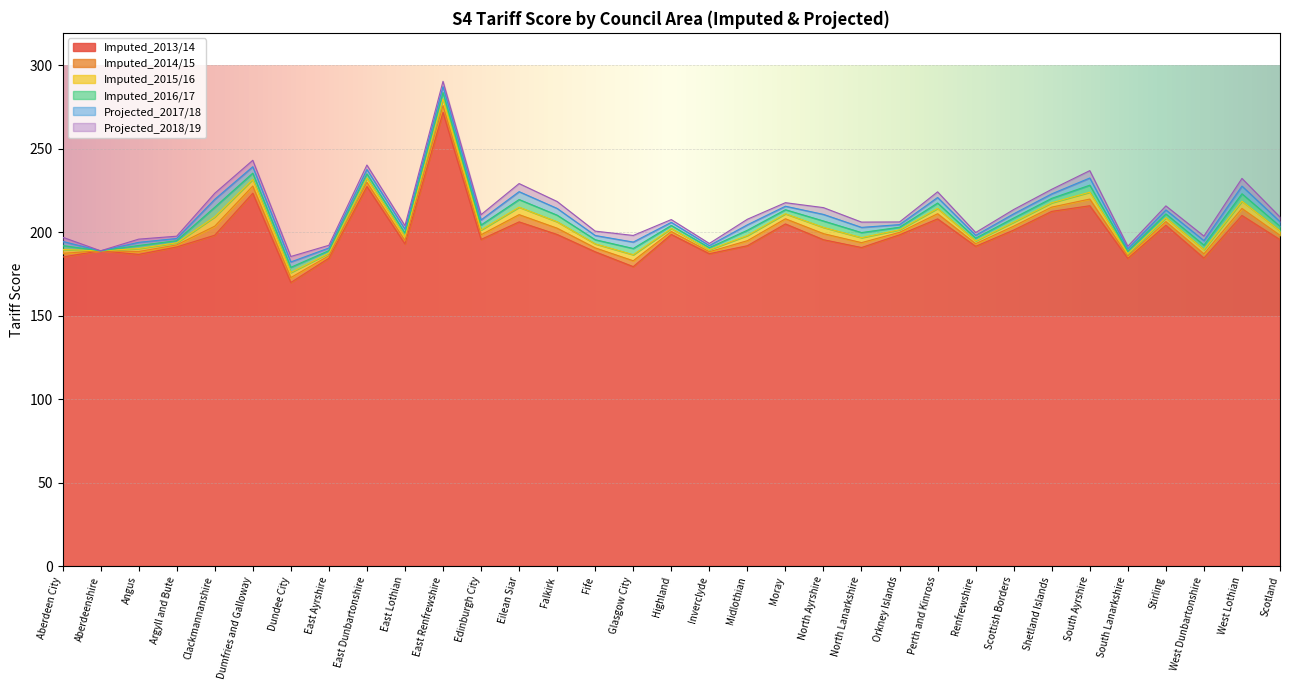

How many values in the Imputed_2014/15 series are below 198?

15